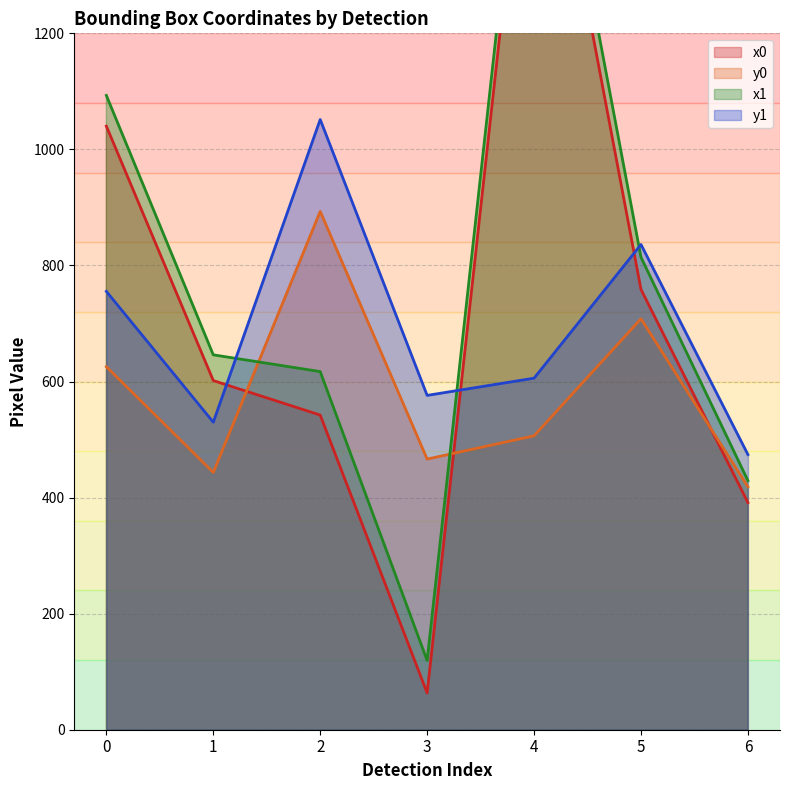

What is the value of the y0 point at the 6th from the left?

708.1